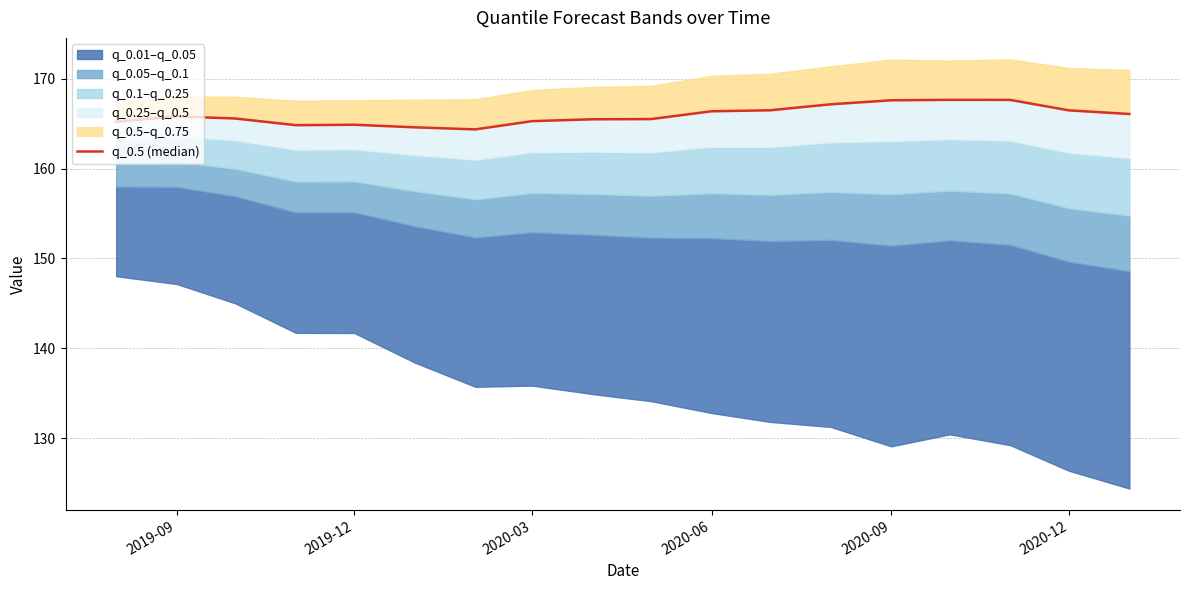

How many points are lower than both their immediate neighbors (excluding endpoints)?

2